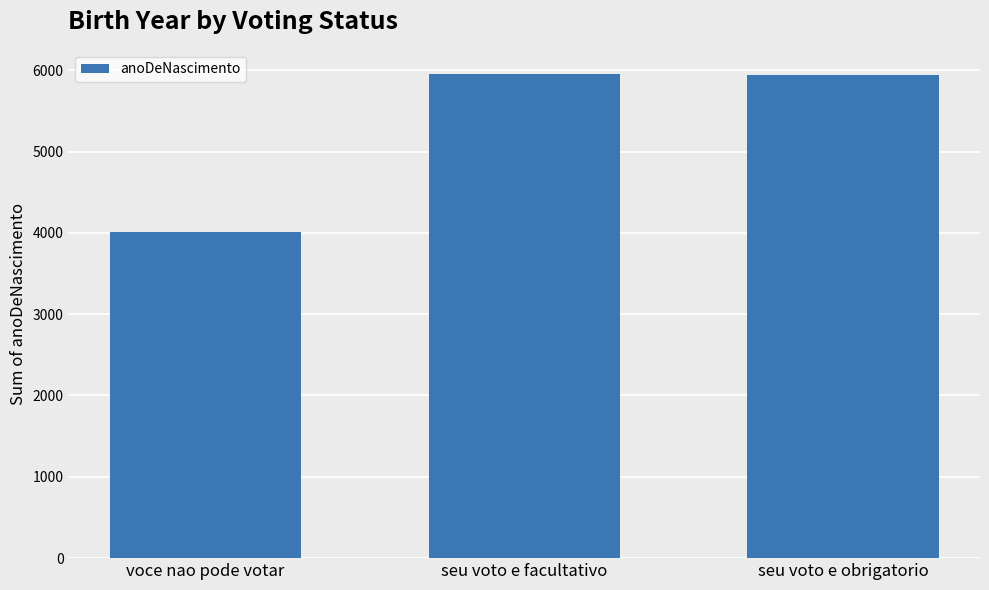

Is it true that the value at seu voto e obrigatorio is 5944?

True